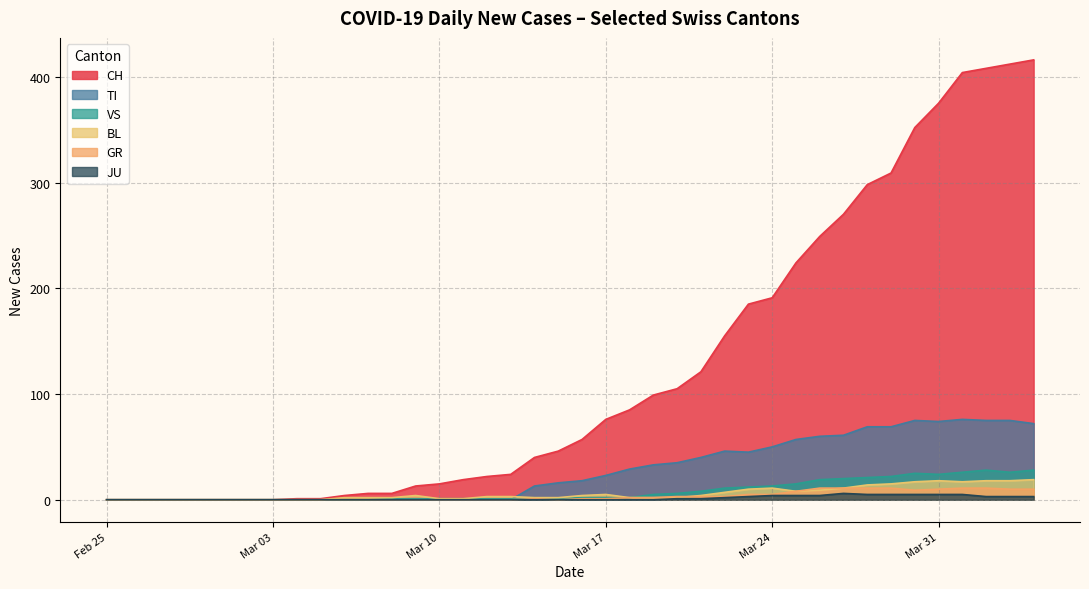

Which series has the largest total across all categories?

CH